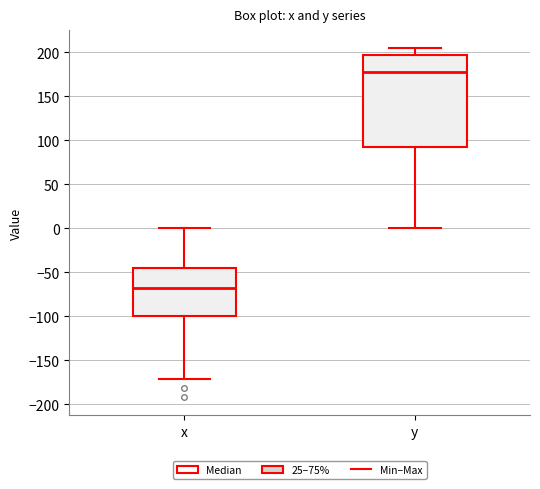

Reading left to right, read every box against the y-axis: the position of its median line, the range the box covers, and the ends of its whiskers. The values are not printed on the chart, so give them approximately, as read against the axis.

x: median -70, box -100 to -45, whiskers -170 to 0
y: median 180, box 90 to 200, whiskers 0 to 205